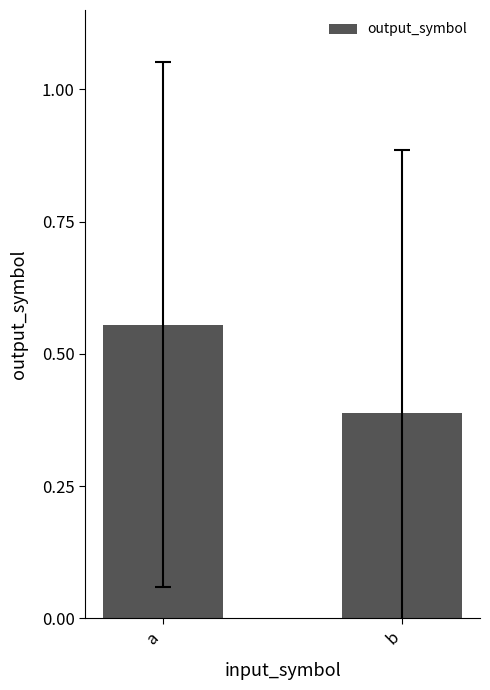

How many data points does each series have?

2